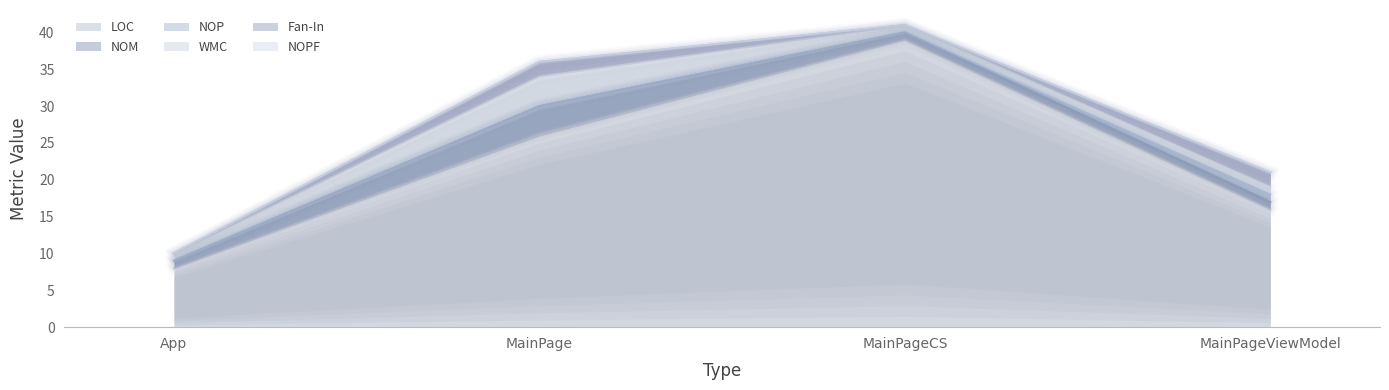

The value of Fan-In at MainPage is 2. True or false?

True